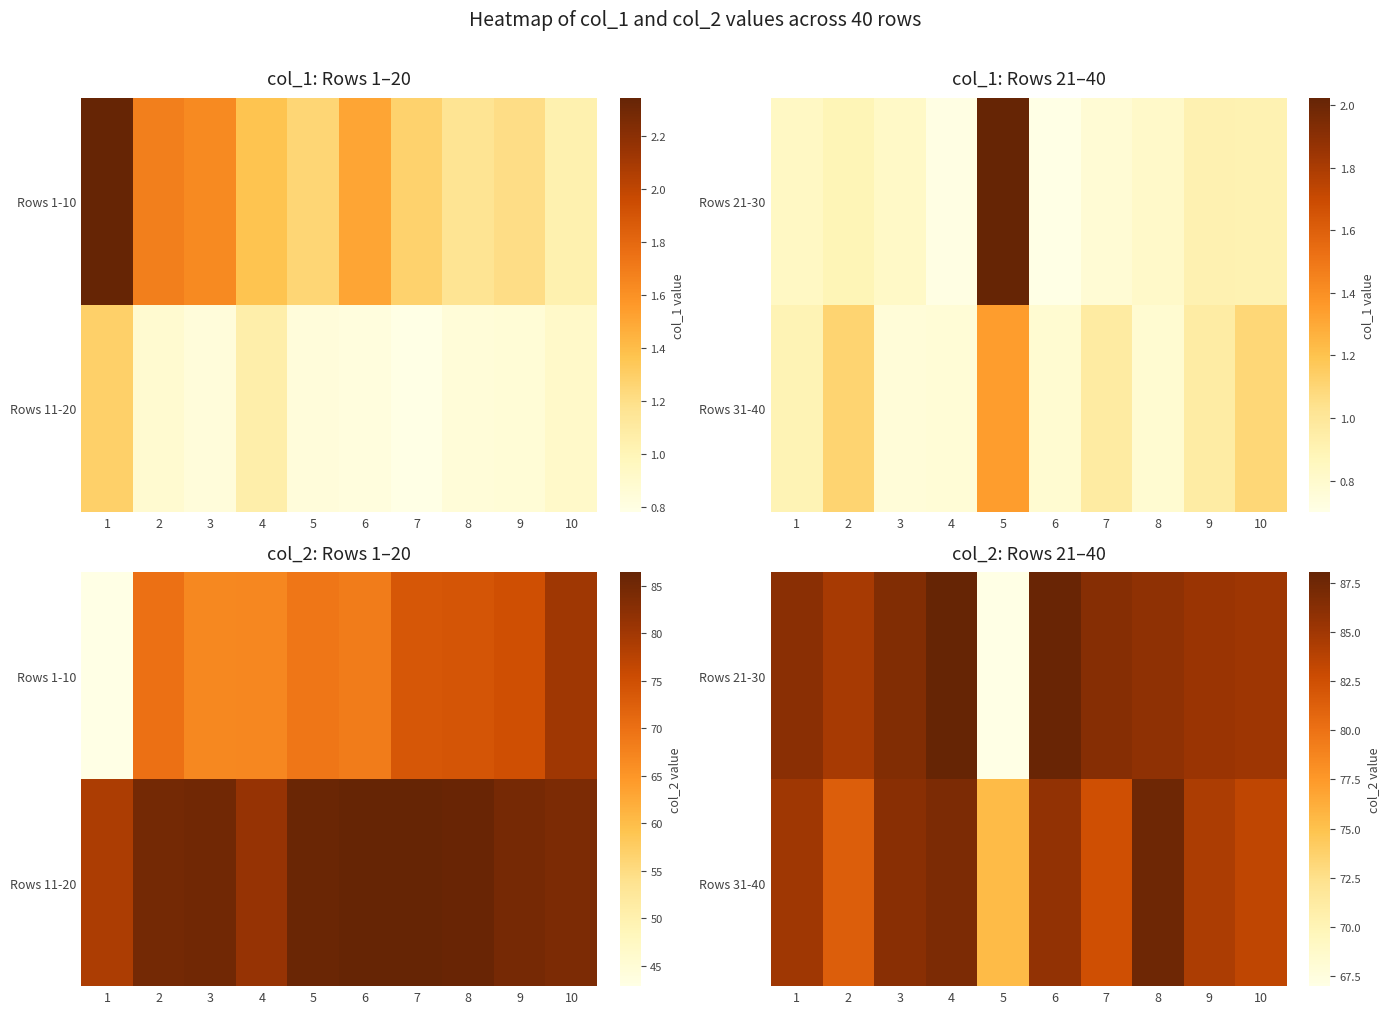

Which label corresponds to the smallest value in the chart?

5